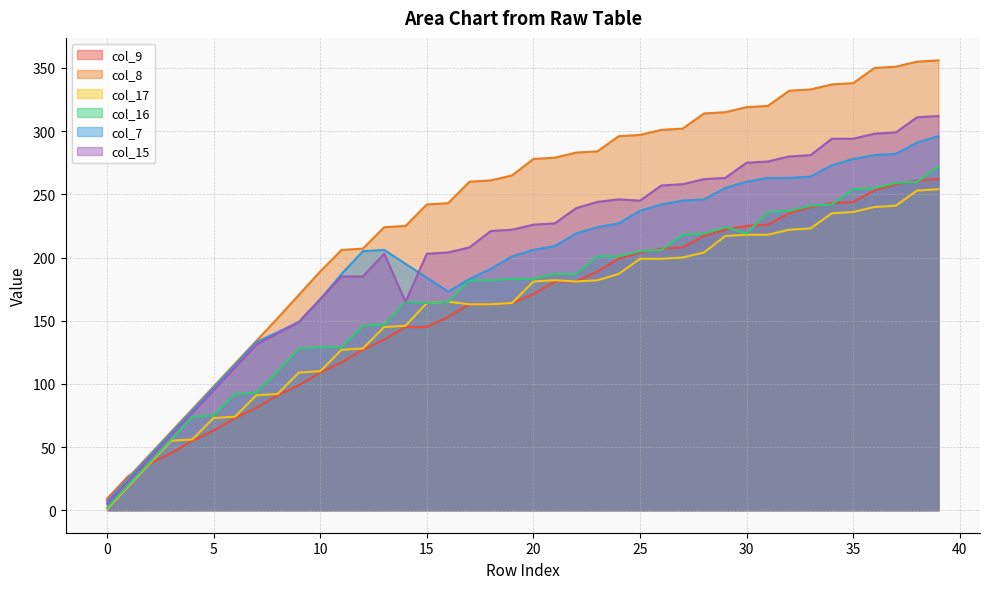

What is the difference between the highest and lowest values at 25?

98.0